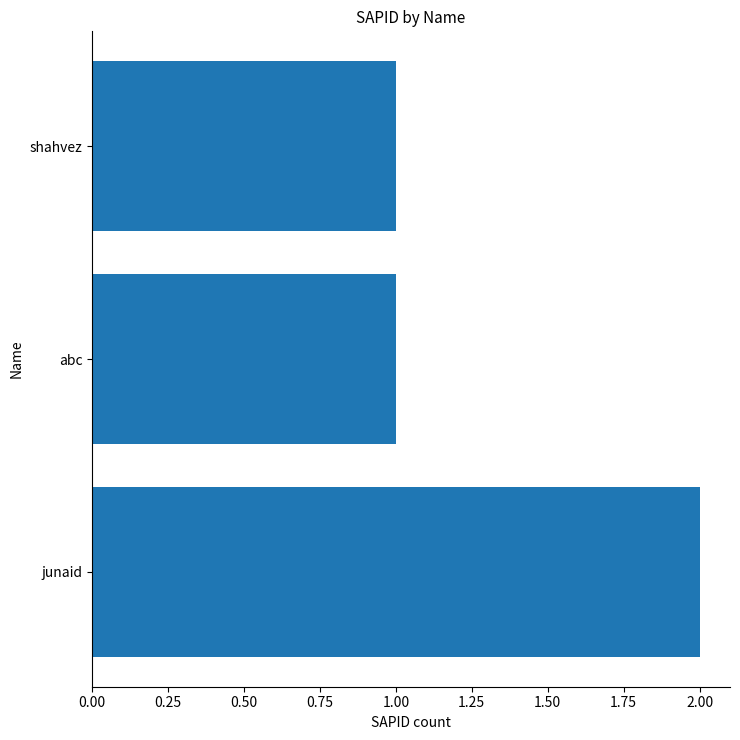

What is the smallest value displayed?

1